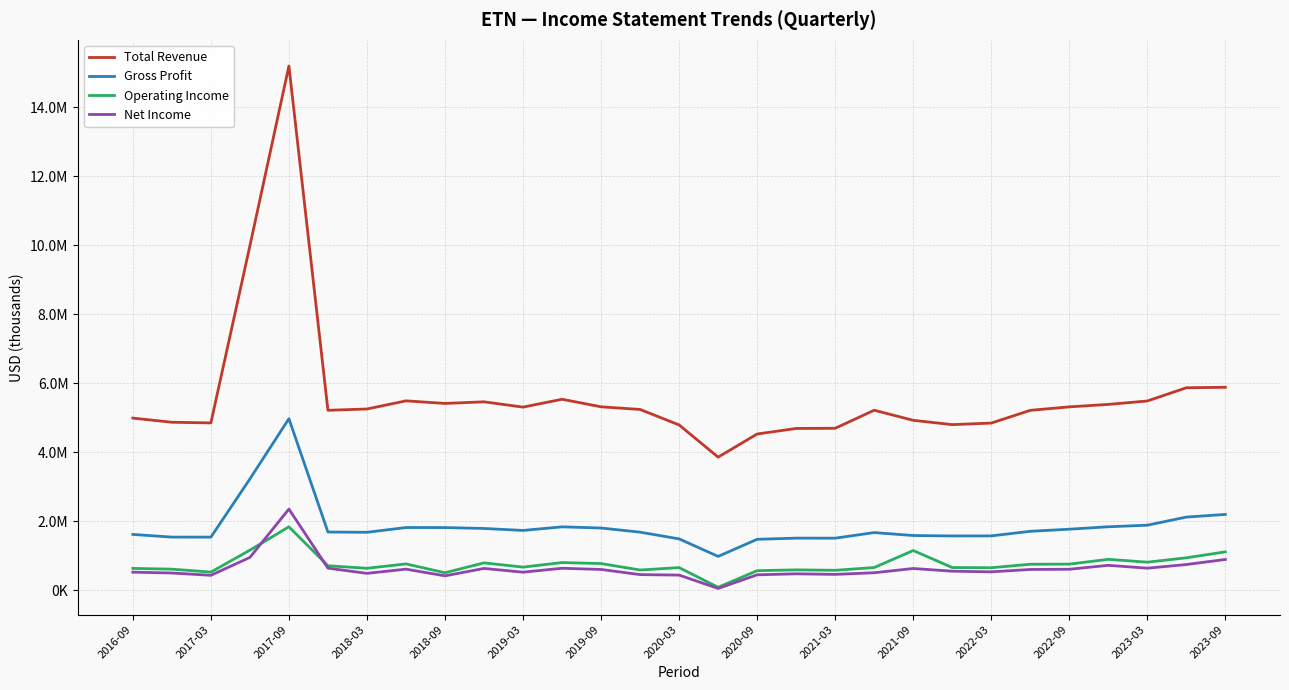

What is the average value of the Total Revenue series?

5639724